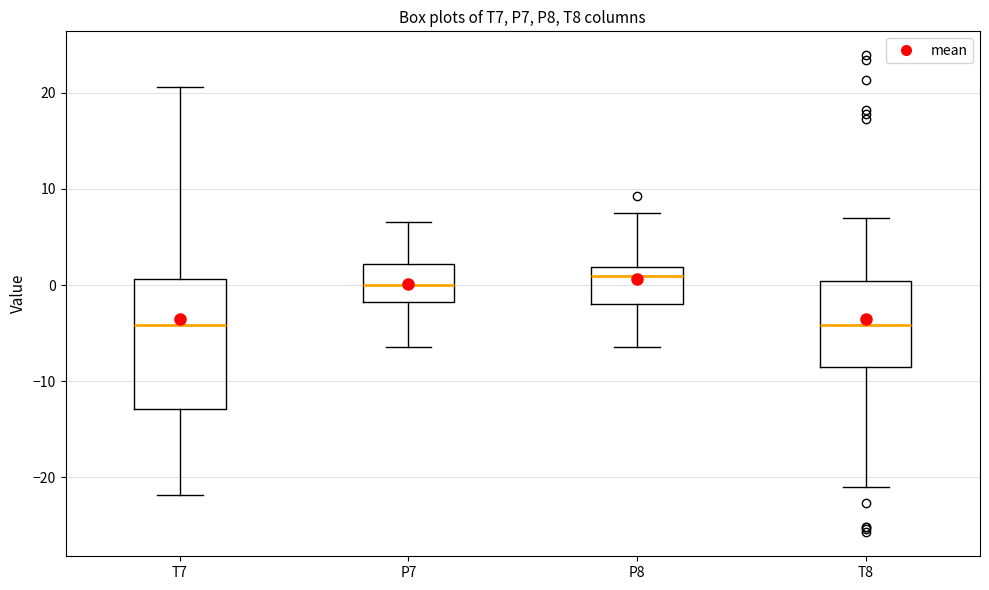

Reading left to right, read every box against the y-axis: the position of its median line, the range the box covers, and the ends of its whiskers. The values are not printed on the chart, so give them approximately, as read against the axis.

T7: median -4, box -13 to 1, whiskers -22 to 21
P7: median 0, box -2 to 2, whiskers -6 to 7
P8: median 1, box -2 to 2, whiskers -6 to 8
T8: median -4, box -9 to 0, whiskers -21 to 7